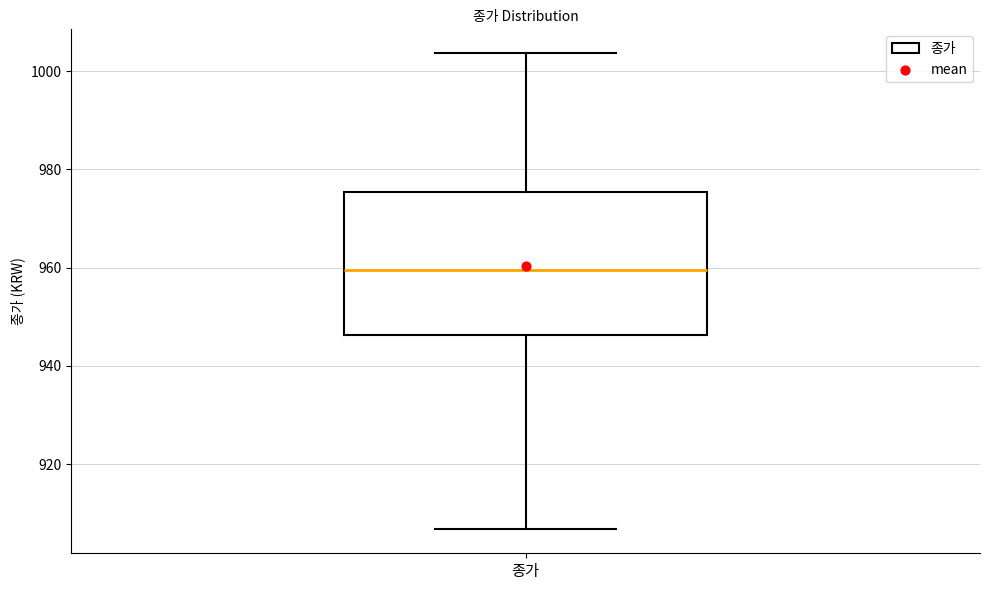

Read this box plot against the y-axis: the position of the median line, the range covered by the box, and the ends of both whiskers. The values are not printed on the chart, so give them approximately, as read against the axis.

median 960, box 946 to 976, whiskers 906 to 1004